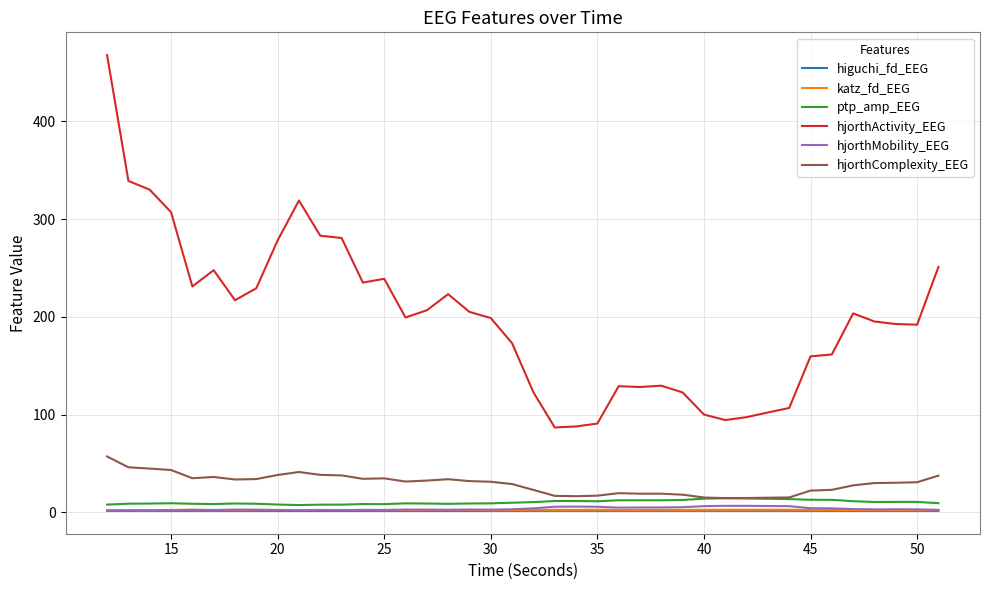

Which series has the largest range (max minus min)?

hjorthActivity_EEG